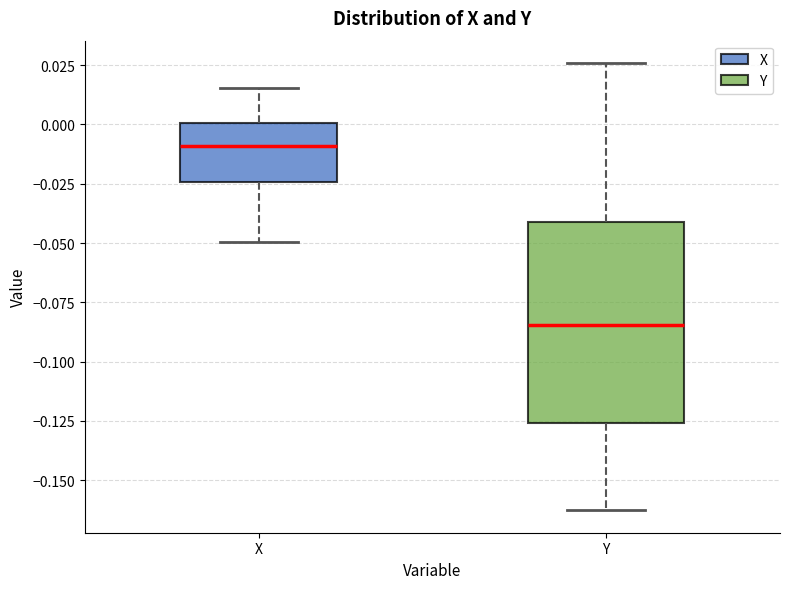

Reading left to right, read every box against the y-axis: the position of its median line, the range the box covers, and the ends of its whiskers. The values are not printed on the chart, so give them approximately, as read against the axis.

X: median -0.010, box -0.025 to 0.000, whiskers -0.050 to 0.015
Y: median -0.085, box -0.125 to -0.040, whiskers -0.165 to 0.025